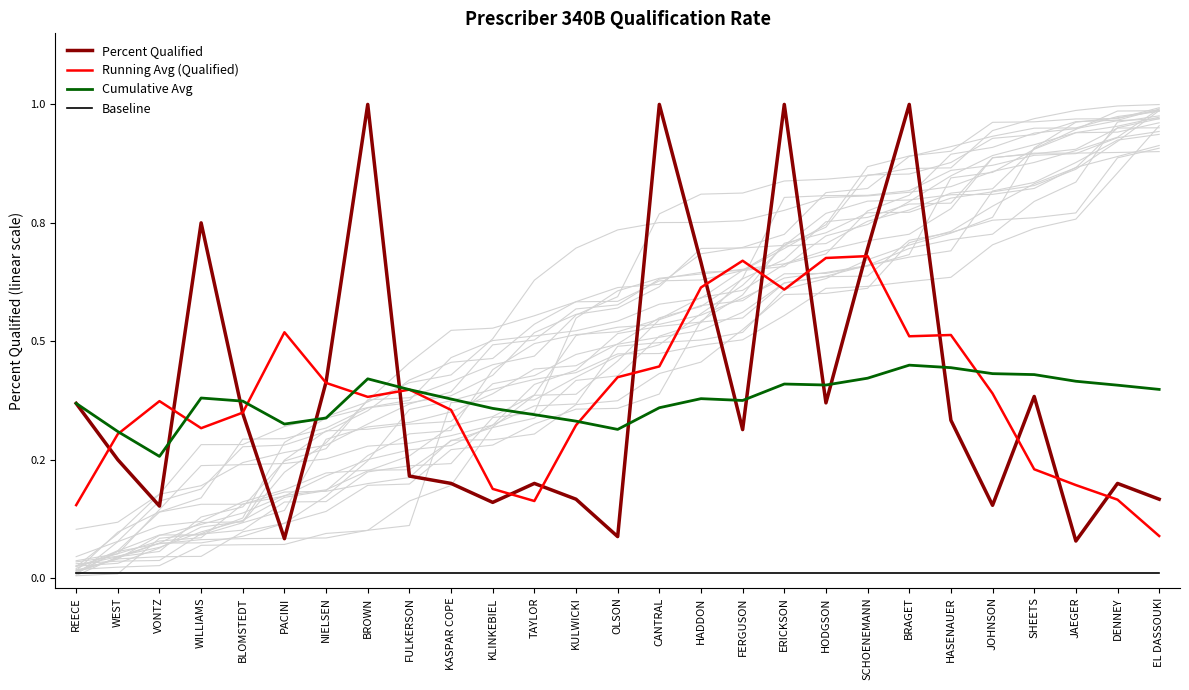

What is the label of the 17th point from the left?

FERGUSON